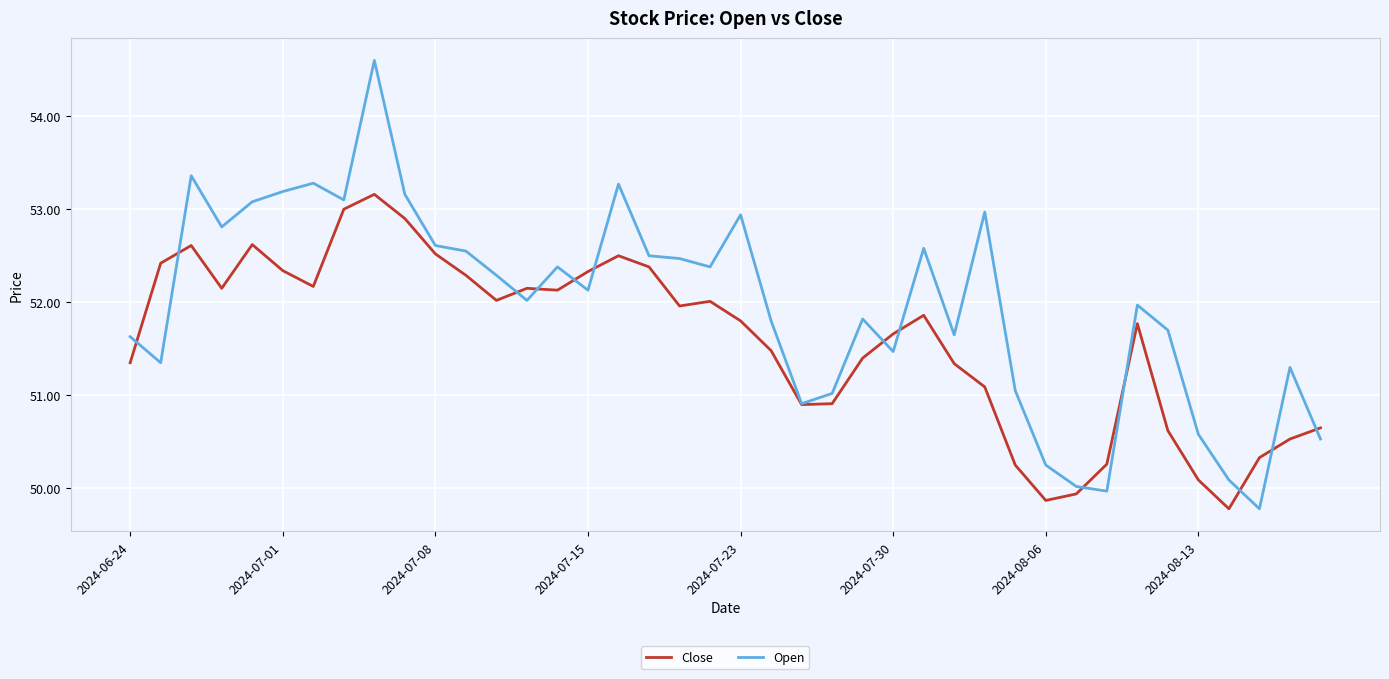

Rank the series by their maximum value, from highest to lowest.

Open, Close